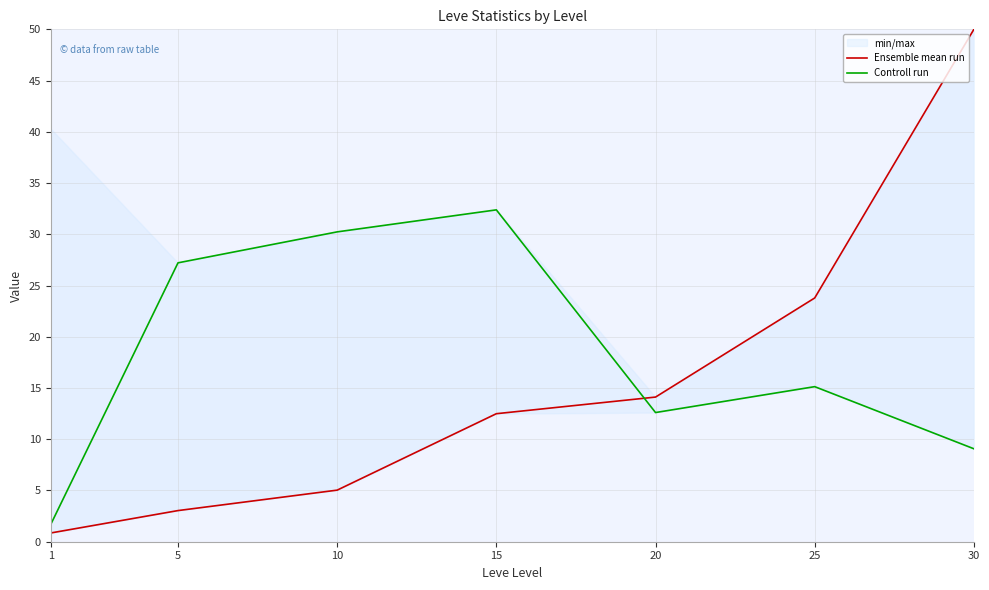

At how many categories does at least one series exceed 22?

5